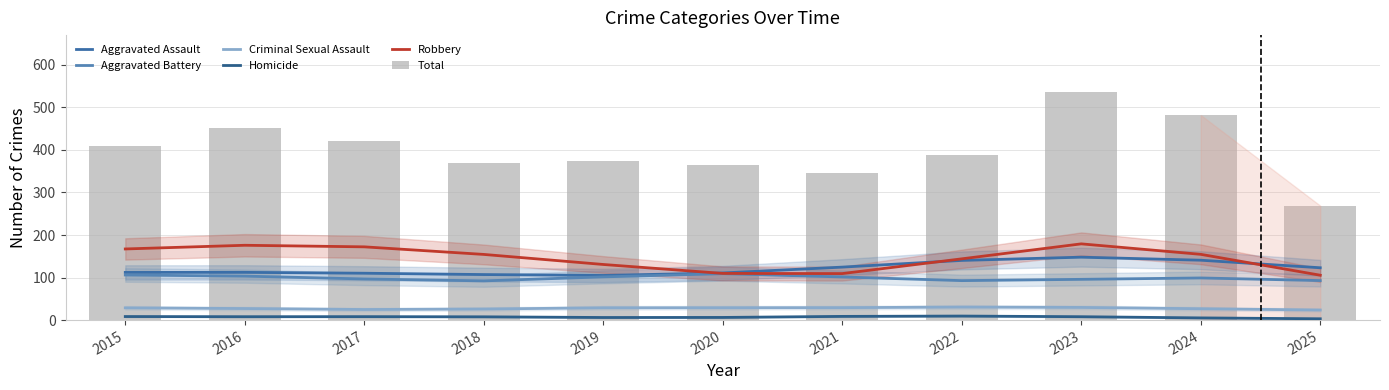

Are the bars horizontal?

No